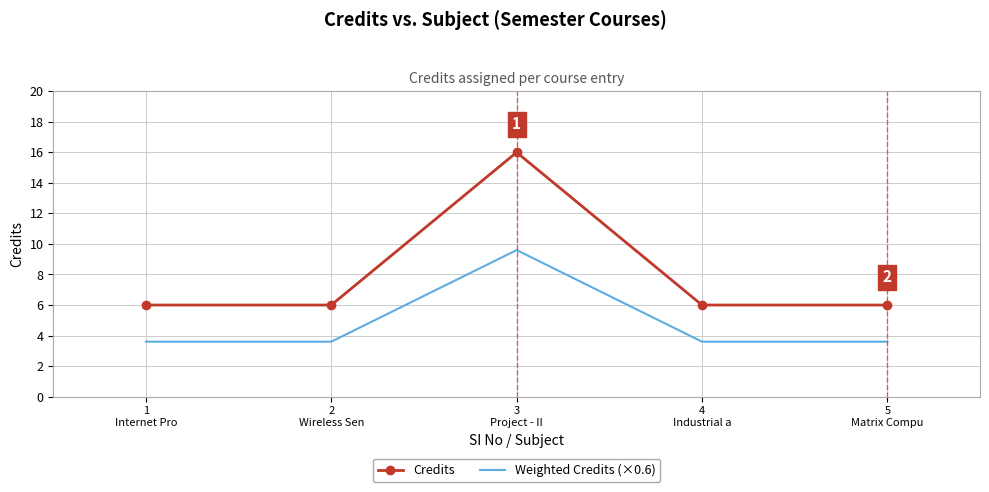

Which series has the largest total across all categories?

Credits